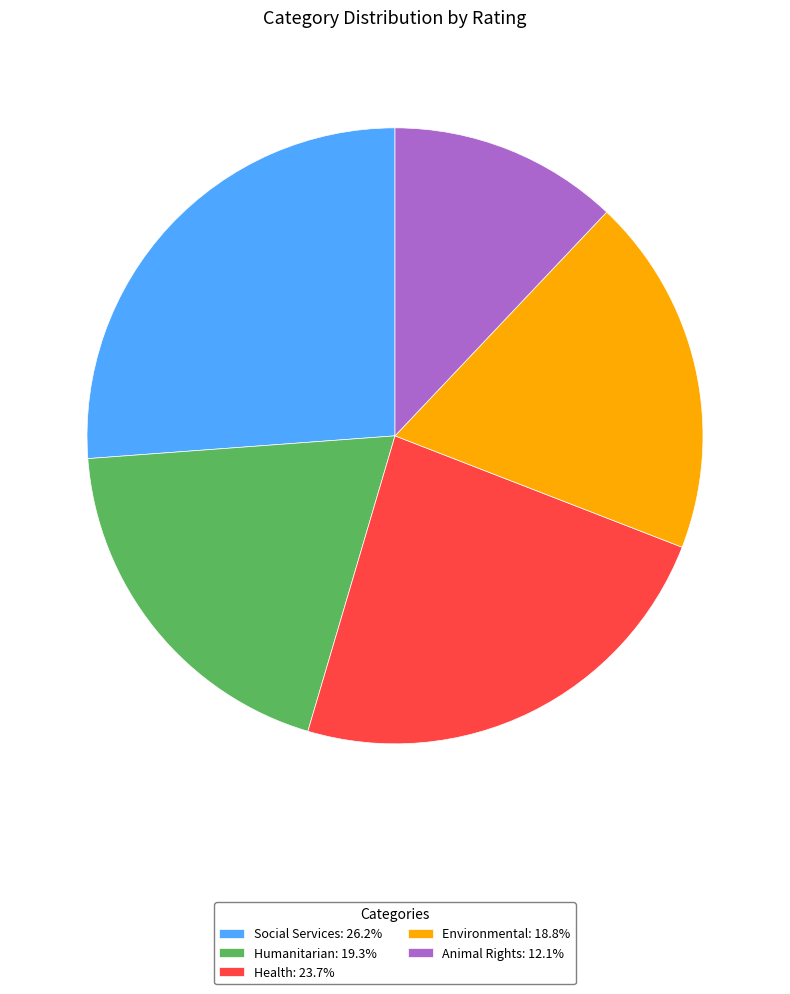

Is Environmental: 18.8% the majority of the pie?

No